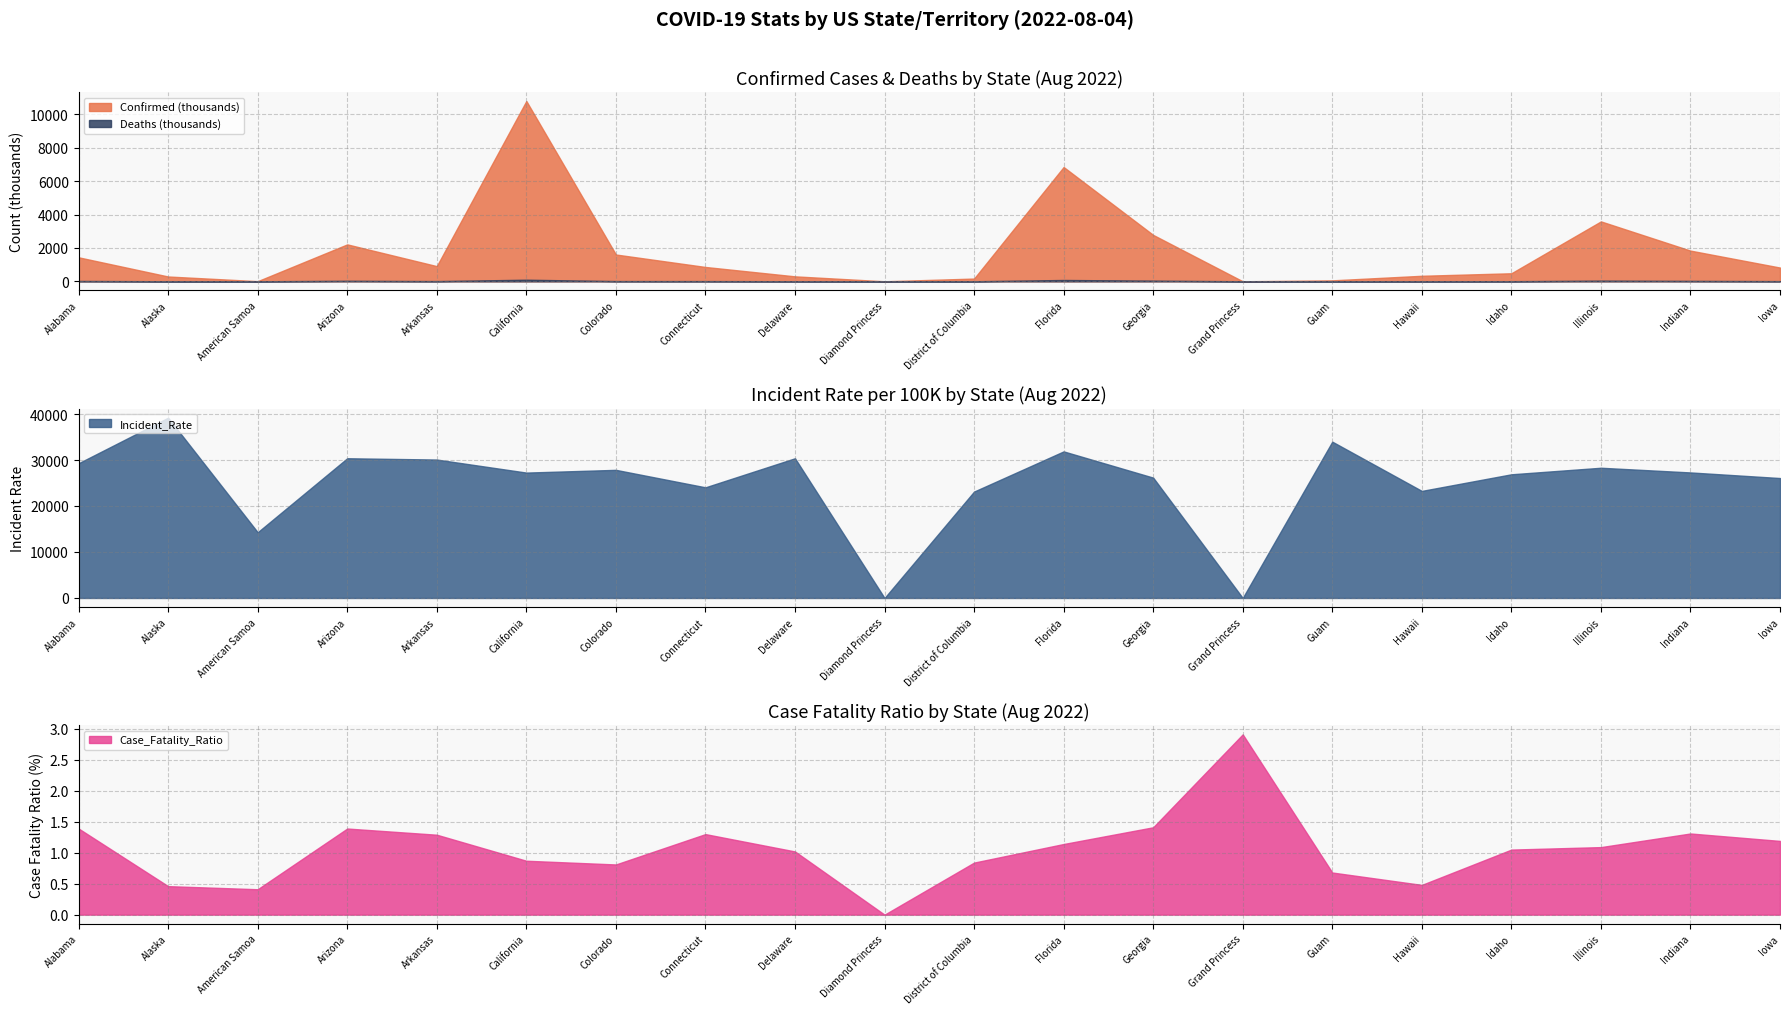

Reading left to right, what are all the values shown in this chart?

Confirmed: Alabama=1436458.0	Alaska=286803.0	American Samoa=7952.0	Arizona=2211463.0	Arkansas=908390.0	California=10800694.0	Colorado=1604353.0	Connecticut=857870.0	Delaware=295827.0	Diamond Princess=49.0	District of Columbia=163307.0	Florida=6845953.0	Georgia=2778580.0	Grand Princess=103.0	Guam=55822.0	Hawaii=329633.0	Idaho=480606.0	Illinois=3588158.0	Indiana=1837688.0	Iowa=822796.0
Deaths: Alabama=19974.0	Alaska=1309.0	American Samoa=33.0	Arizona=30842.0	Arkansas=11745.0	California=93688.0	Colorado=13035.0	Connecticut=11130.0	Delaware=3026.0	Diamond Princess=0.0	District of Columbia=1369.0	Florida=77823.0	Georgia=39173.0	Grand Princess=3.0	Guam=382.0	Hawaii=1592.0	Idaho=5047.0	Illinois=38956.0	Indiana=24154.0	Iowa=9817.0
Incident_Rate: Alabama=29296.4	Alaska=39205.1	American Samoa=14291.6	Arizona=30382.6	Arkansas=30101.0	California=27266.0	Colorado=27859.5	Connecticut=24061.7	Delaware=30379.7	Diamond Princess=0.0	District of Columbia=23139.5	Florida=31874.7	Georgia=26170.0	Grand Princess=0.0	Guam=33990.3	Hawaii=23281.3	Idaho=26893.6	Illinois=28316.0	Indiana=27296.9	Iowa=26078.5
Case_Fatality_Ratio: Alabama=1.4	Alaska=0.5	American Samoa=0.4	Arizona=1.4	Arkansas=1.3	California=0.9	Colorado=0.8	Connecticut=1.3	Delaware=1.0	Diamond Princess=0.0	District of Columbia=0.8	Florida=1.1	Georgia=1.4	Grand Princess=2.9	Guam=0.7	Hawaii=0.5	Idaho=1.1	Illinois=1.1	Indiana=1.3	Iowa=1.2